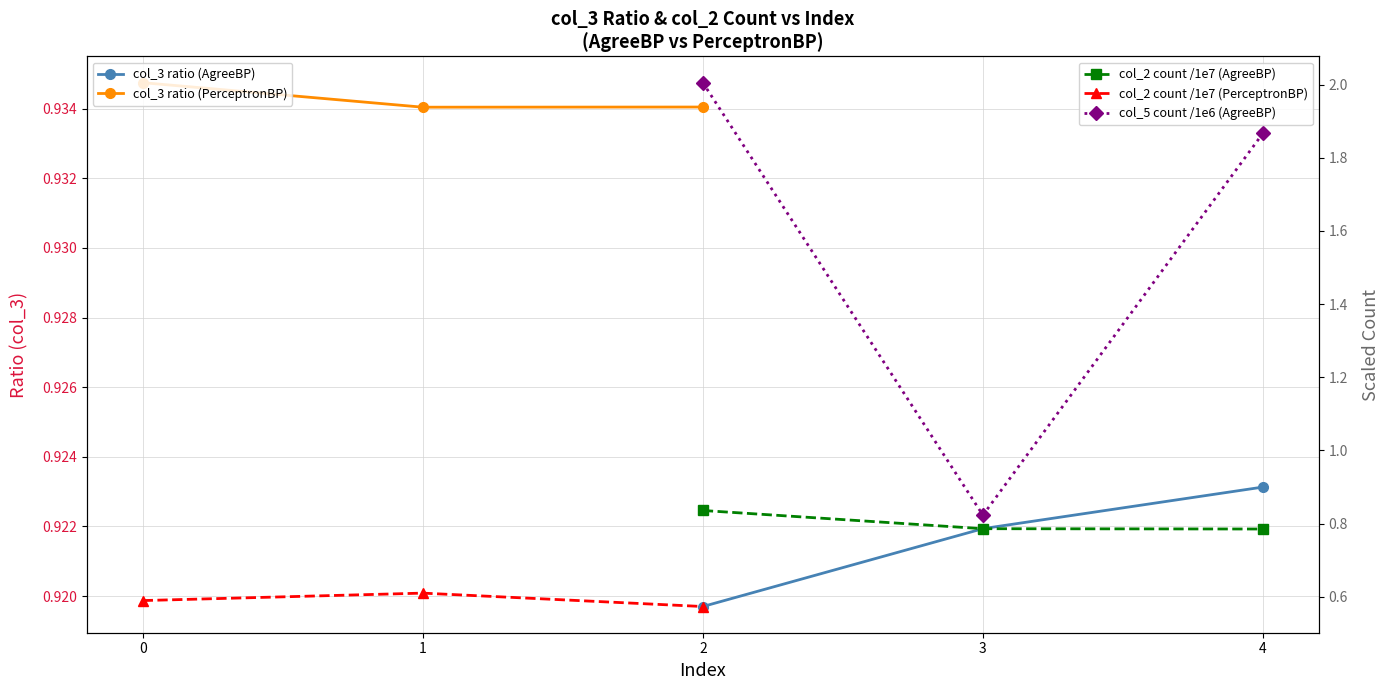

What is the average value of the col_2 count /1e7 (PerceptronBP) series?

0.6